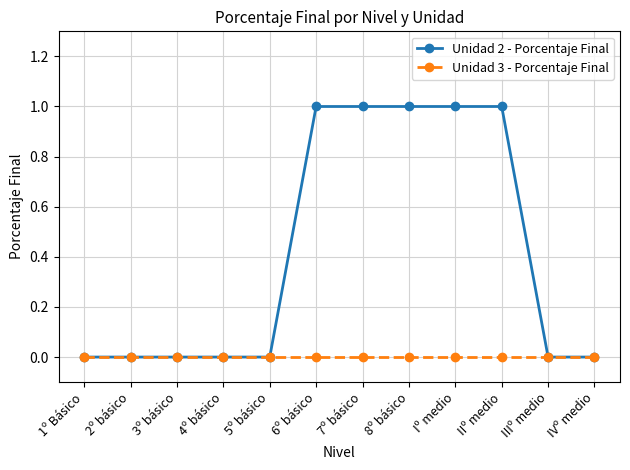

Which series has the largest total across all categories?

Unidad 2 - Porcentaje Final